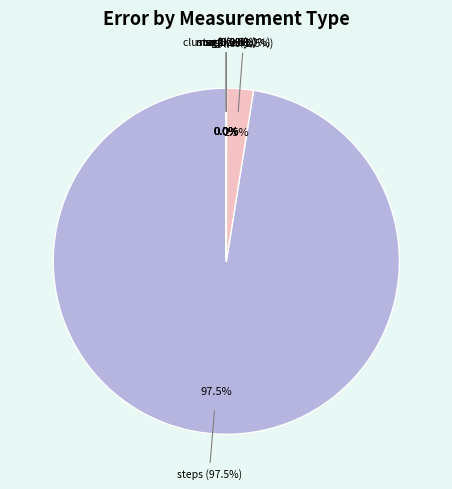

To the nearest percent, what is the average slice percentage?

12%